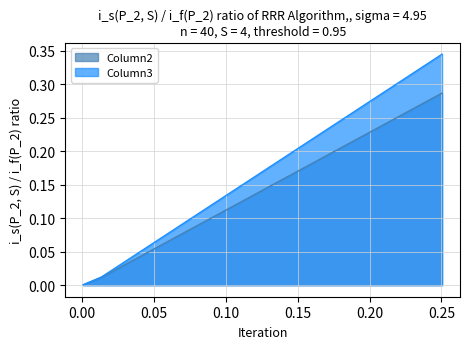

What is the label of the 3rd point from the left?

0.0007870920779107692